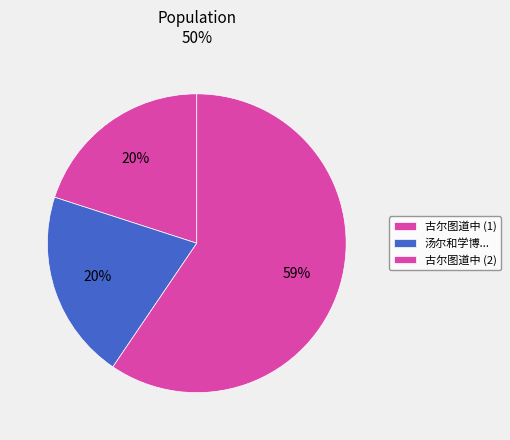

How many slices are in this pie chart?

3